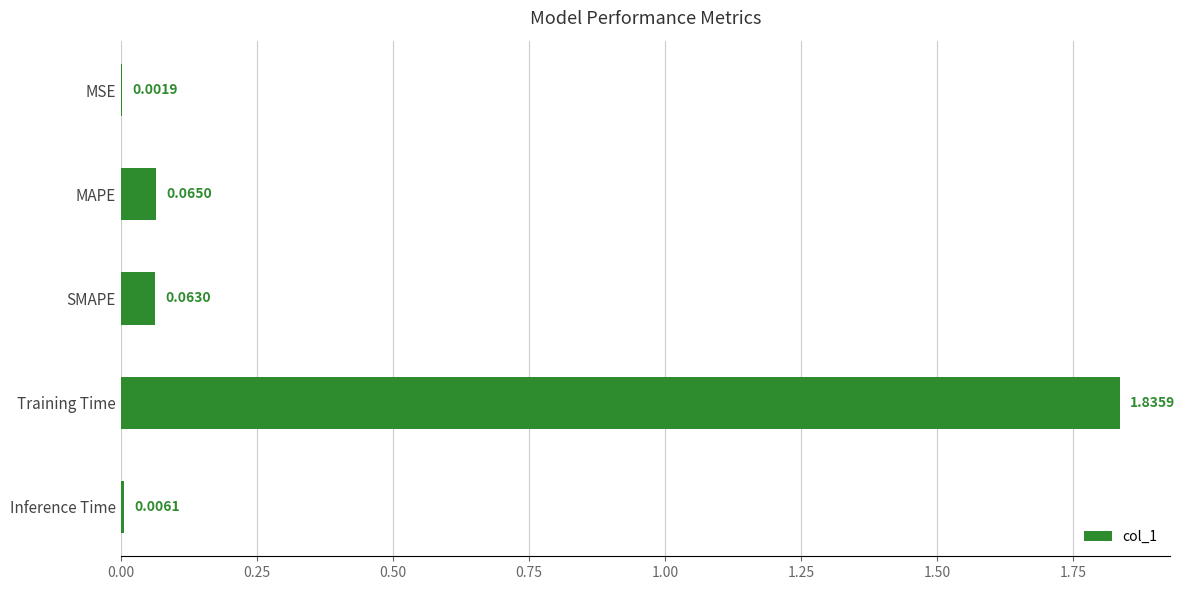

Which label corresponds to the largest value in the chart?

Training Time